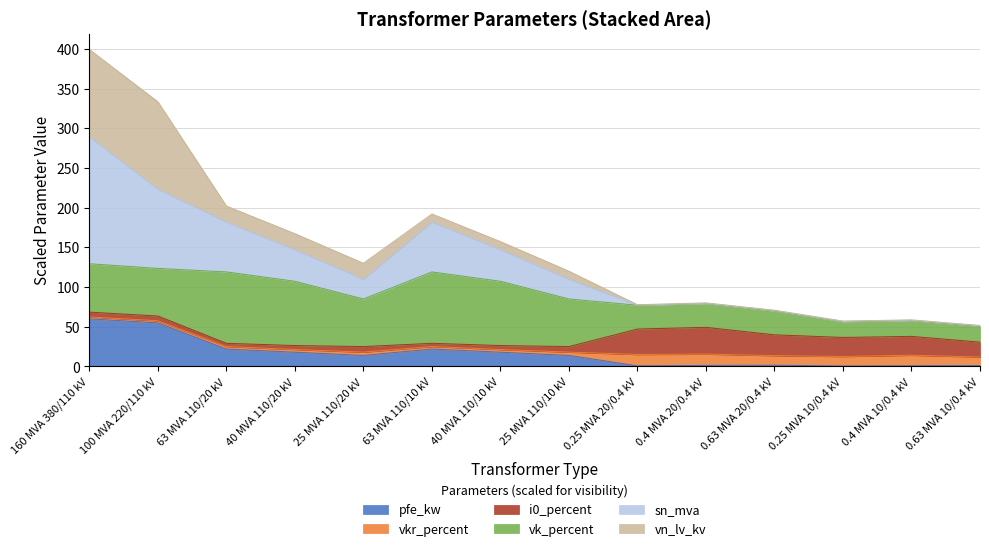

At which category is the sum across all series the highest?

160 MVA 380/110 kV